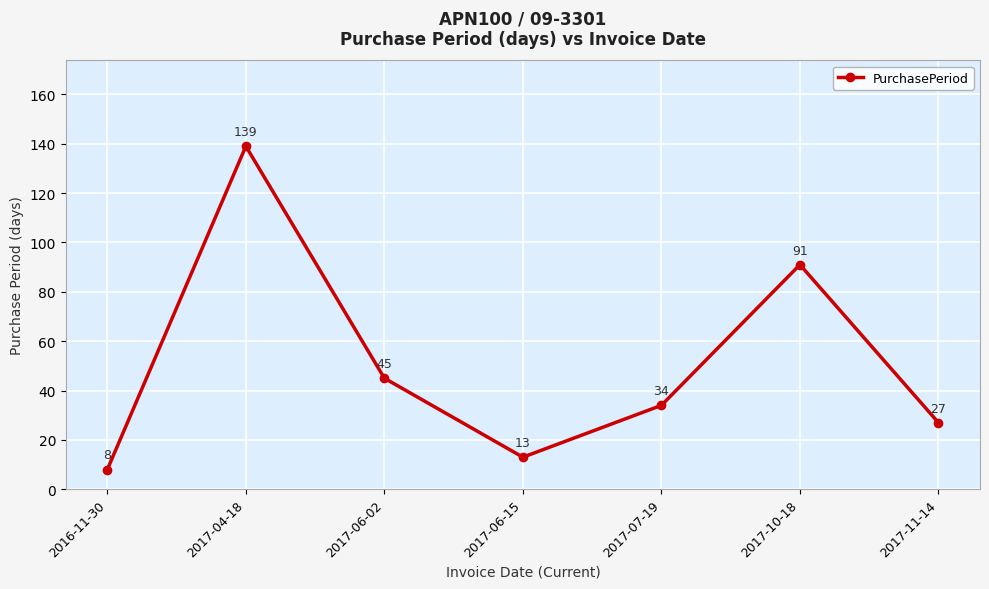

Read the value at 2017-11-14, to the nearest 5.

25